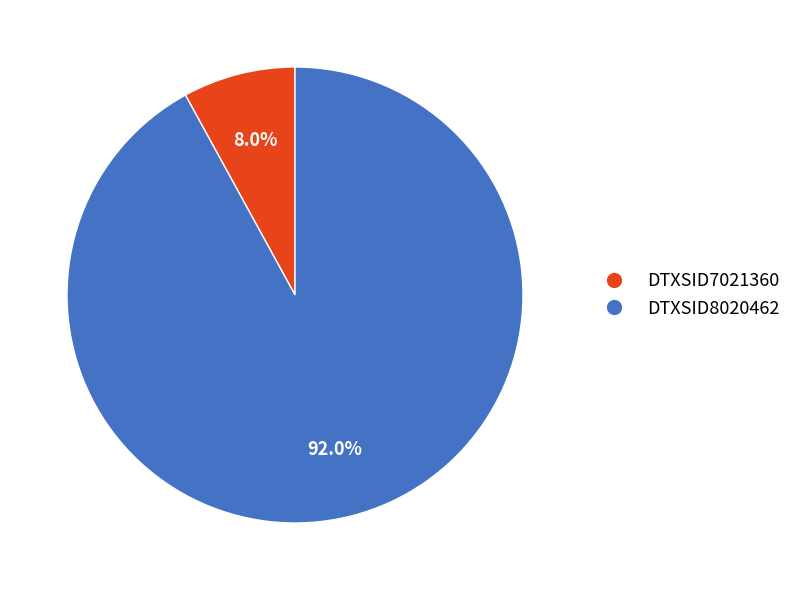

Combined, what portion of the pie is DTXSID8020462 and DTXSID7021360?

100.0%